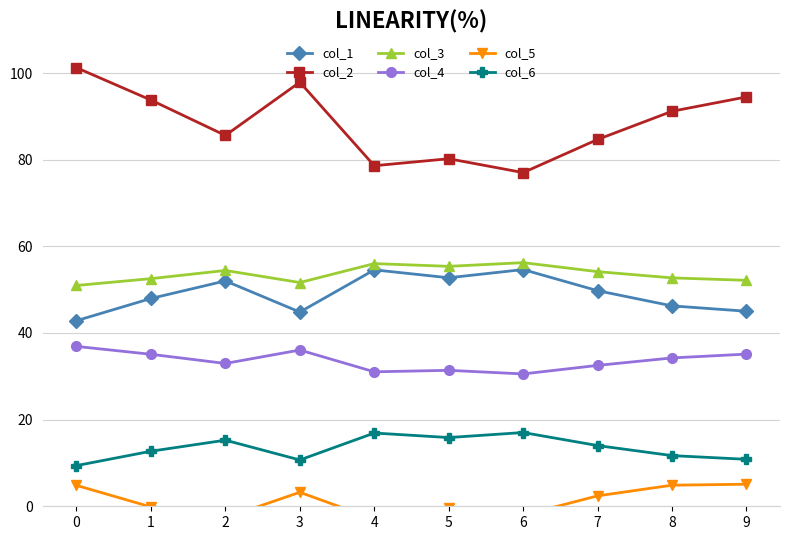

True or false: col_3 and col_1 cross at least once.

False